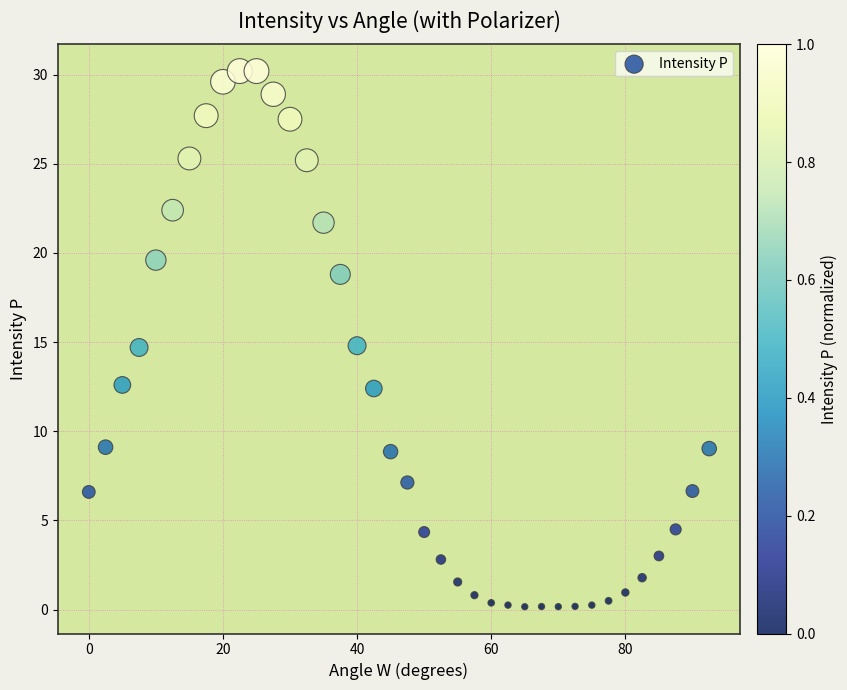

What is the range of X values (max minus min)?

92.5